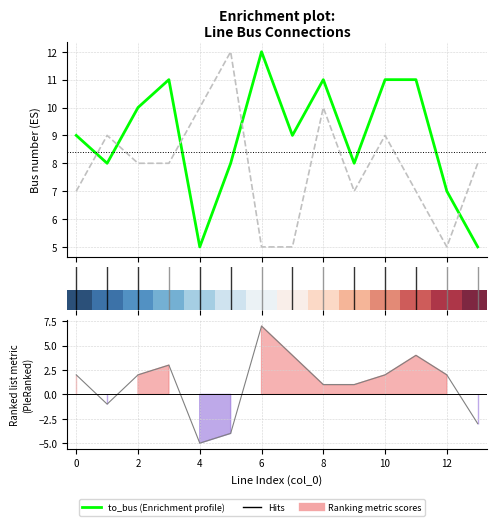

True or false: to_bus has more than 2 interior local peaks.

True